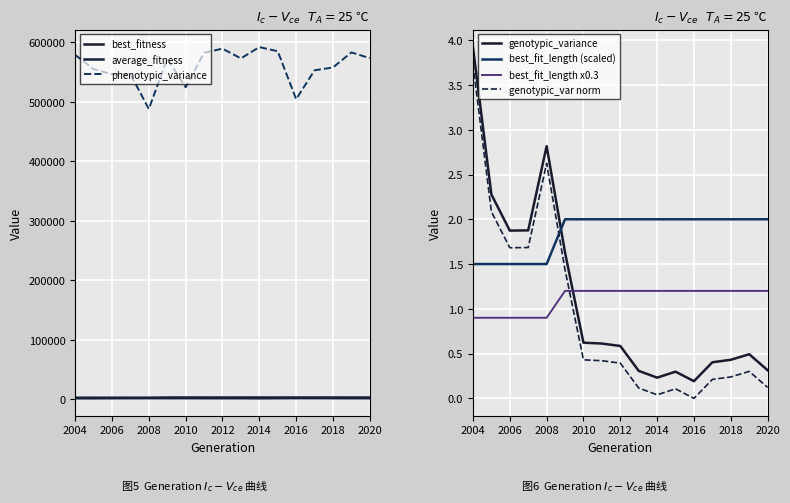

In genotypic_variance, how many points are lower than both neighbors (excluding endpoints)?

3